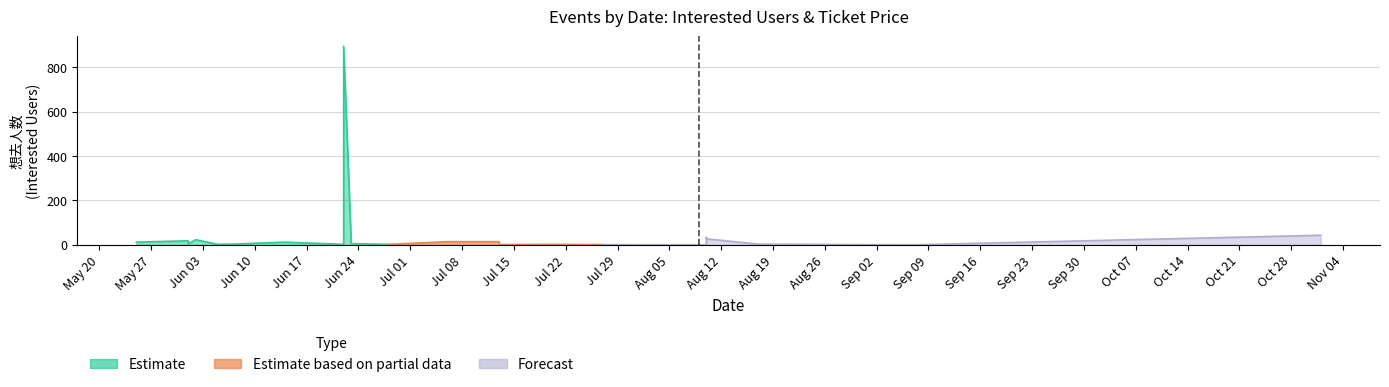

Between 2024-06-28 and 2024-06-05, which is larger?

2024-06-28